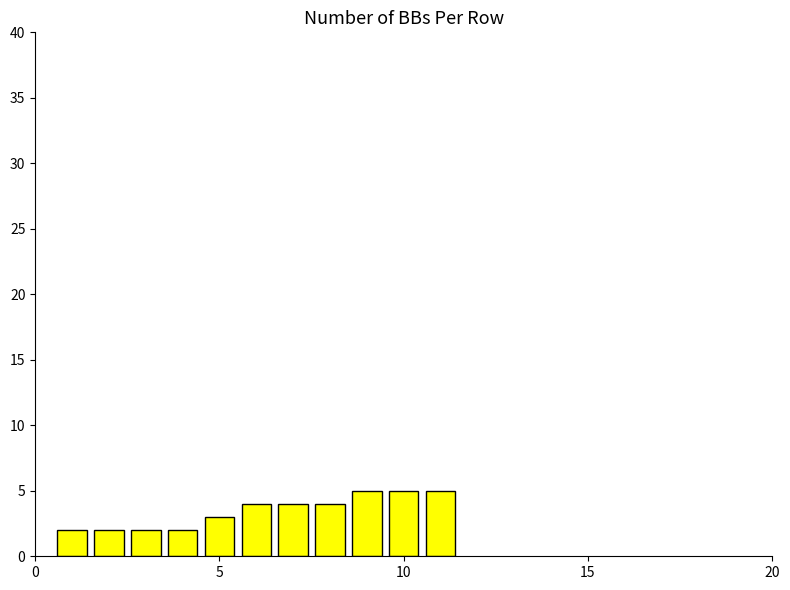

Count the number of categories in the chart.

11